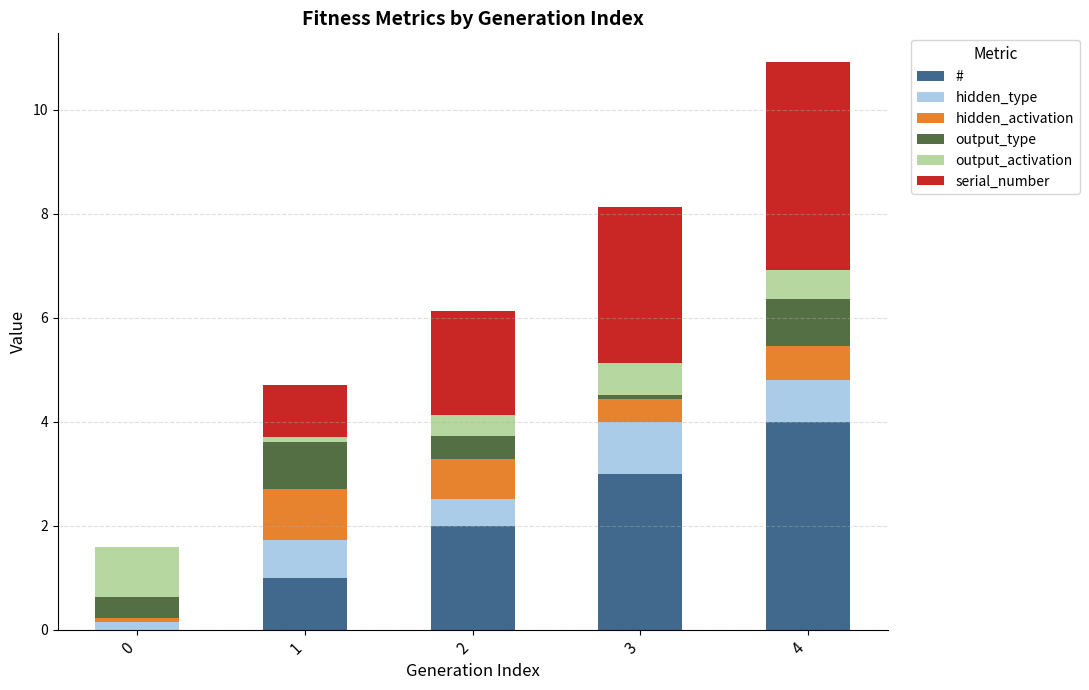

At which category is the sum across all series the highest?

4